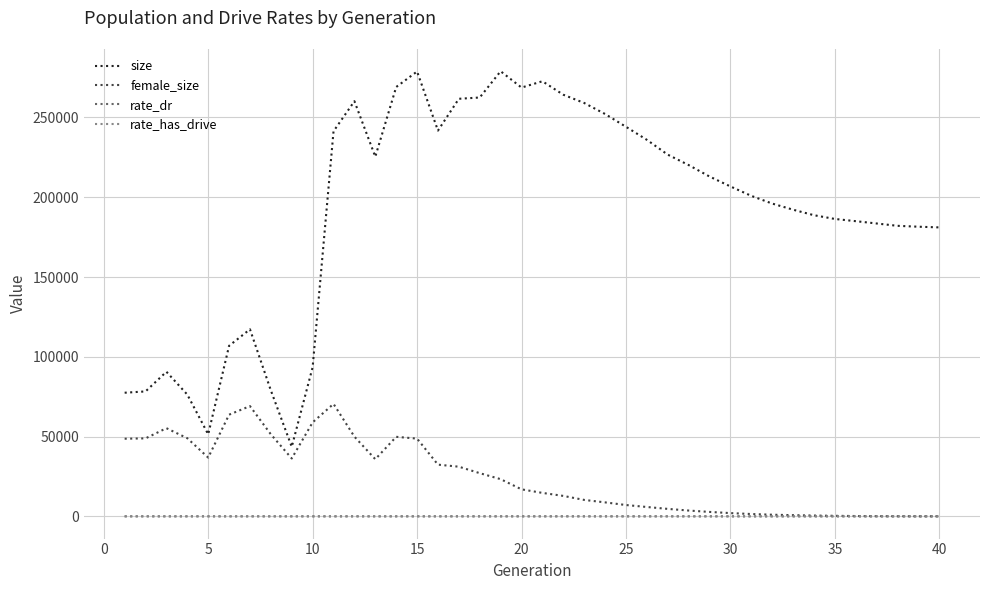

What is the maximum value shown in the chart?

278957.0